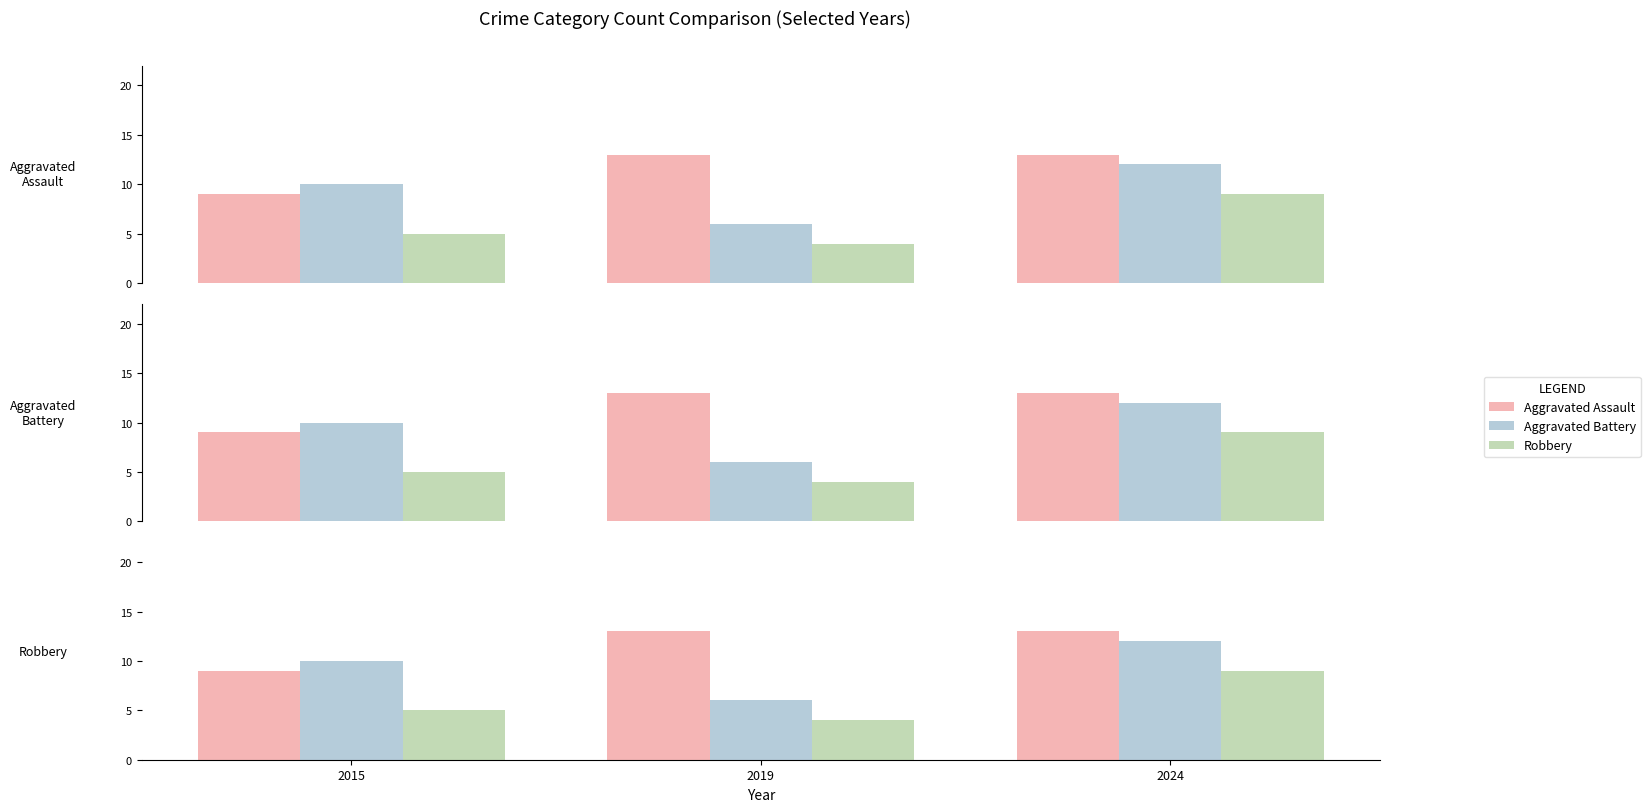

At how many categories does at least one series exceed 7?

3